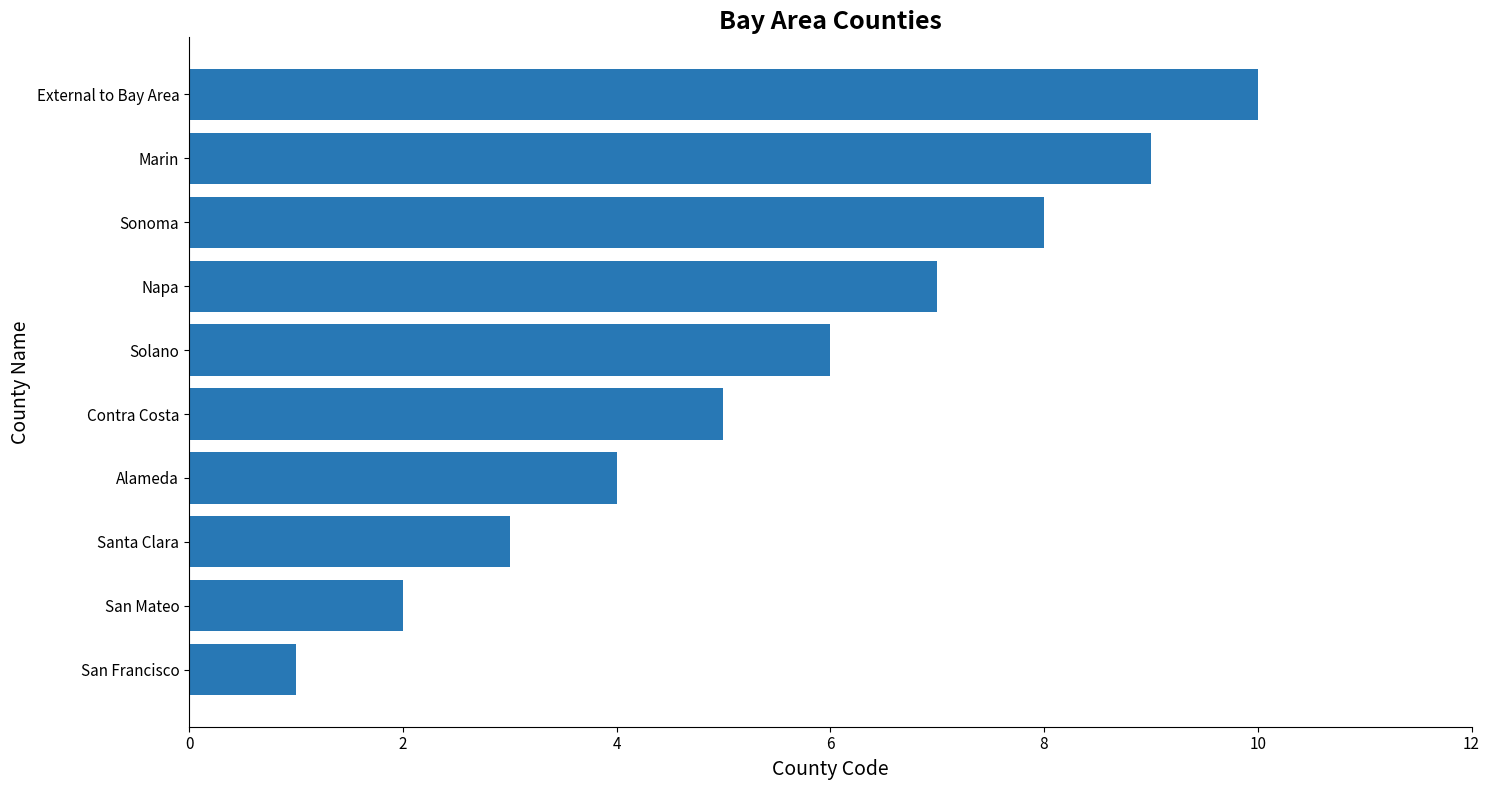

Which label corresponds to the largest value in the chart?

External to Bay Area